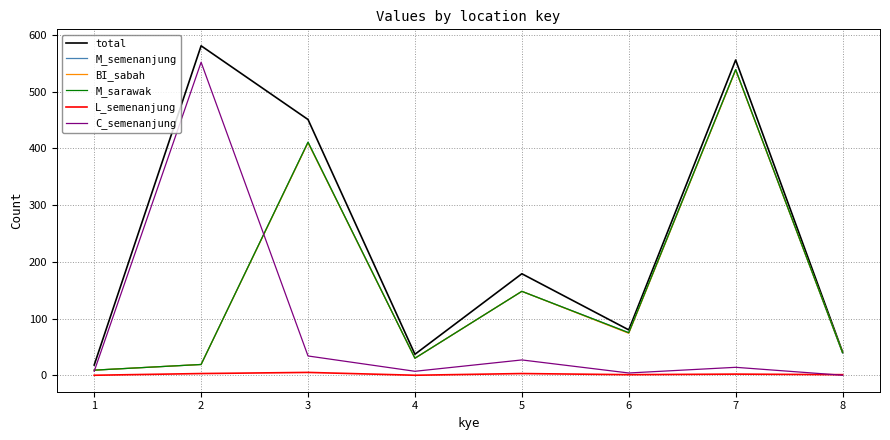

How many values in the M_sarawak series are below 75?

4